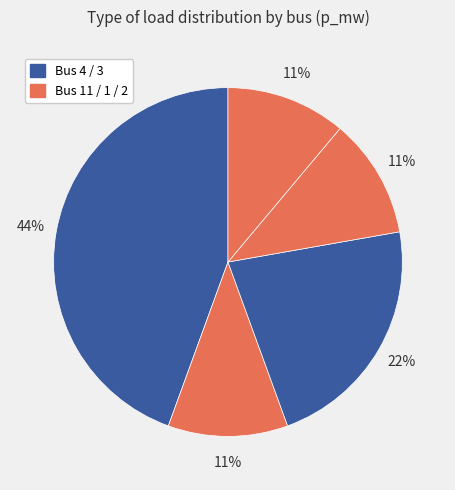

How many slices are in this pie chart?

5